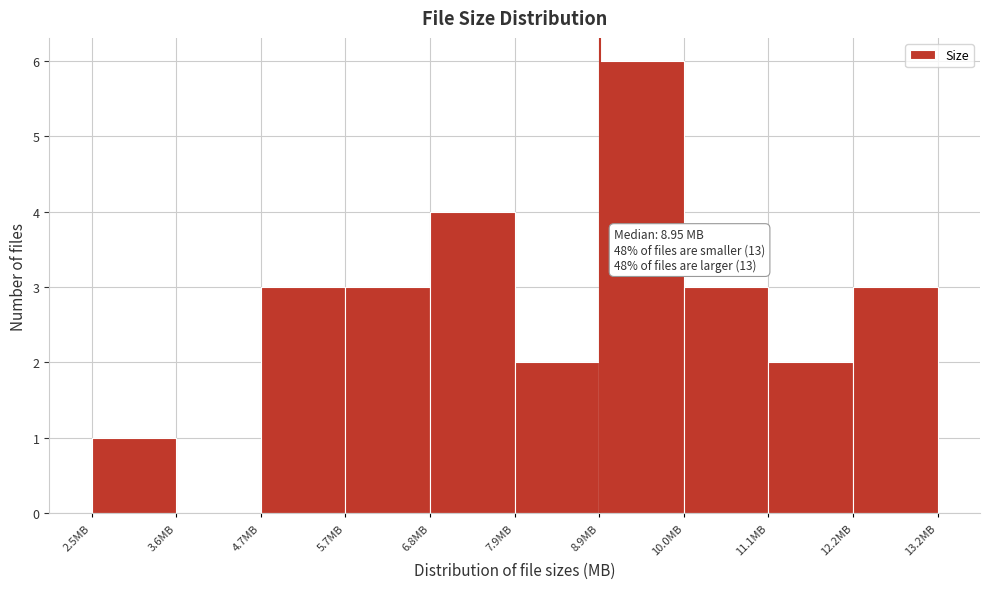

Which range on the x-axis has the tallest bar?

9.0 to 10.0